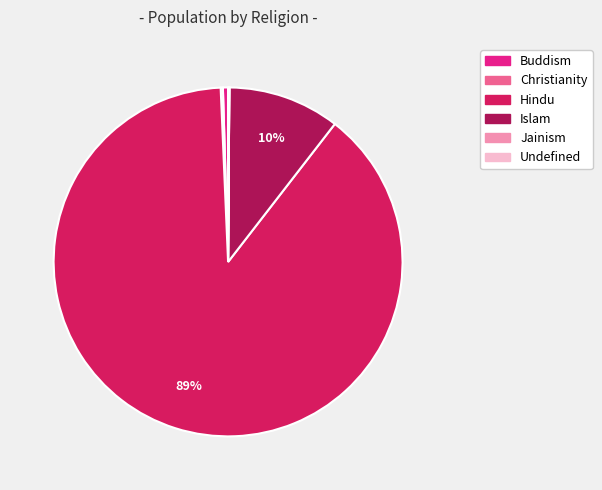

To the nearest percent, what portion does Islam represent?

10%